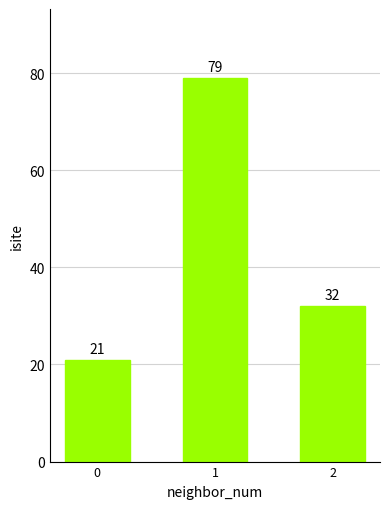

At which label does the data first exceed 32?

1